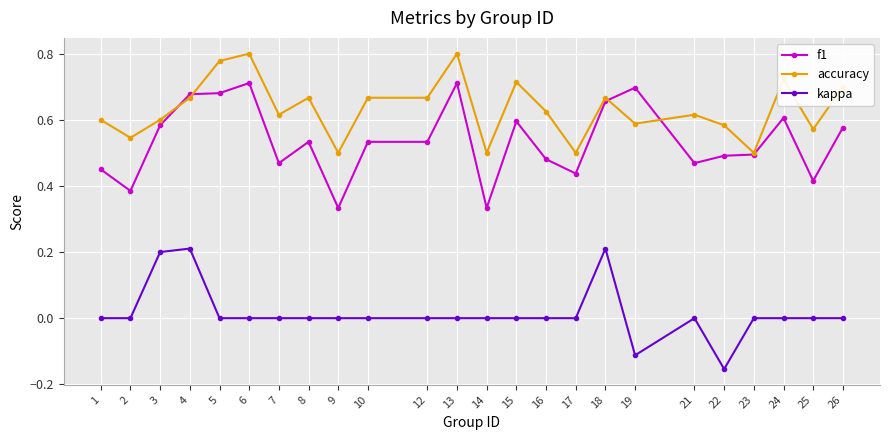

Where is the first local maximum for accuracy?

6